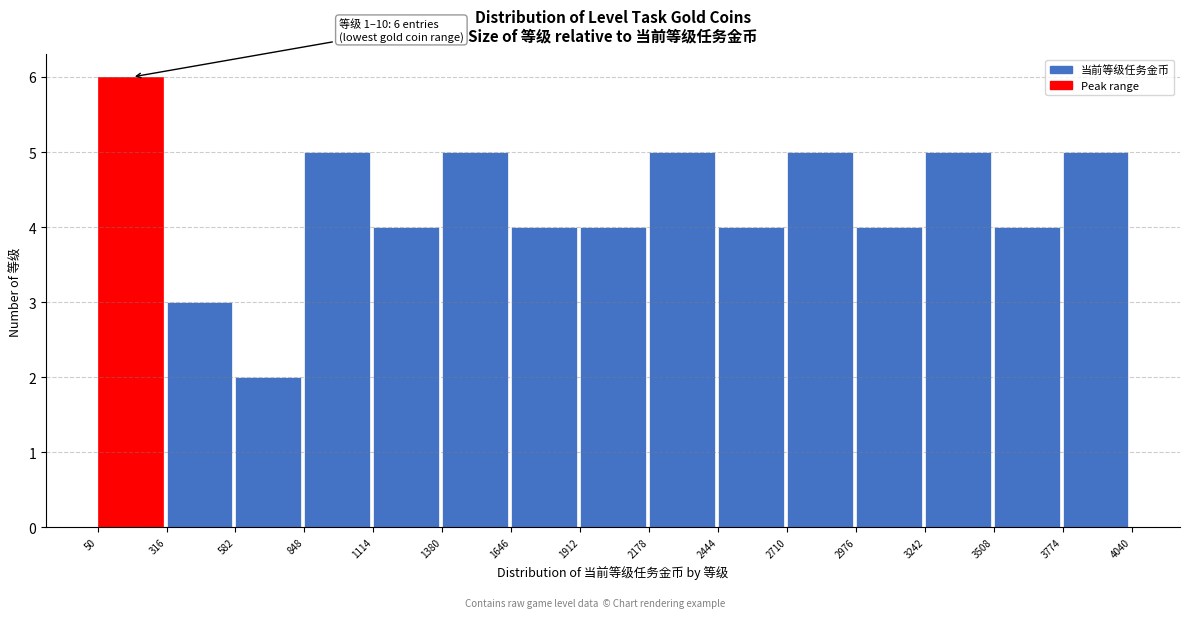

Which range on the x-axis has the tallest bar?

50 to 316